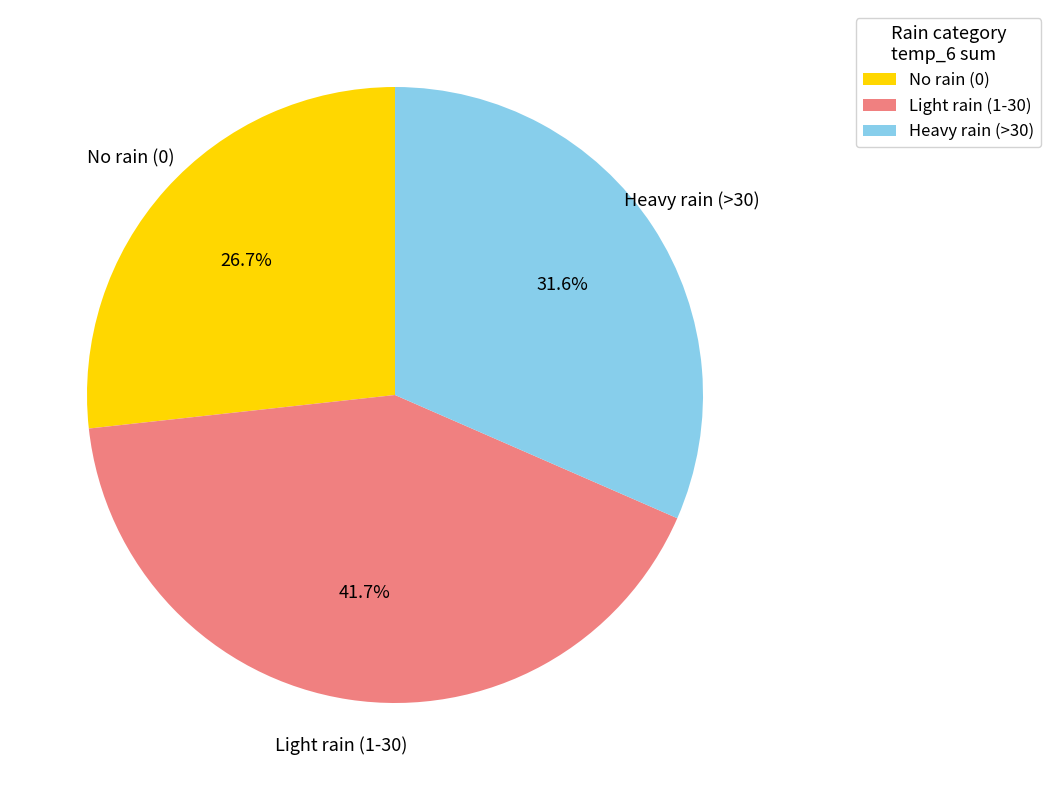

Does Light rain (1-30) account for over 50% of the chart?

No